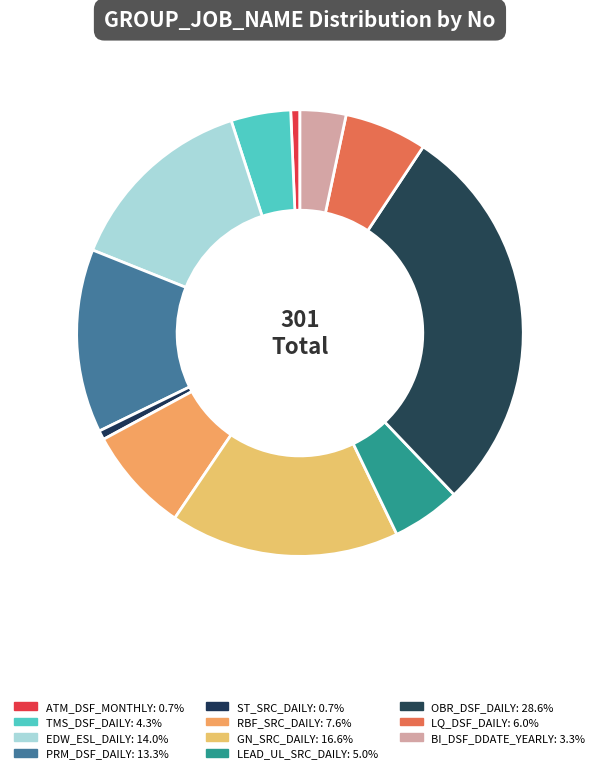

Does any single category account for the majority?

No